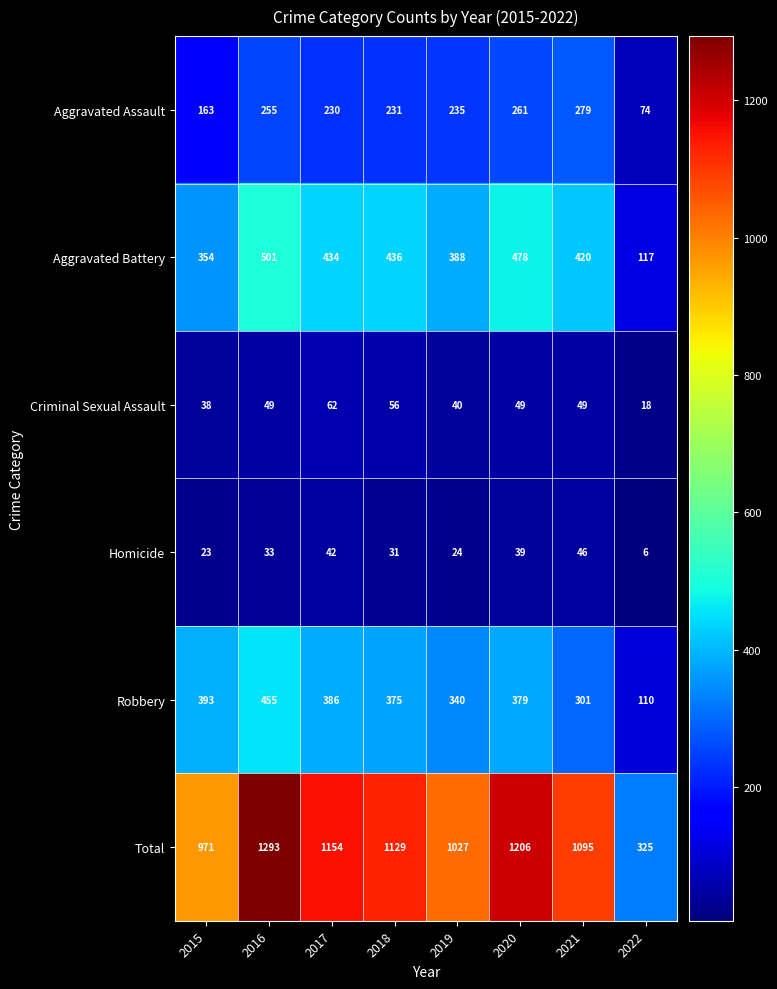

Is the value of Homicide at 2019 greater than the value of Total at 2022?

No